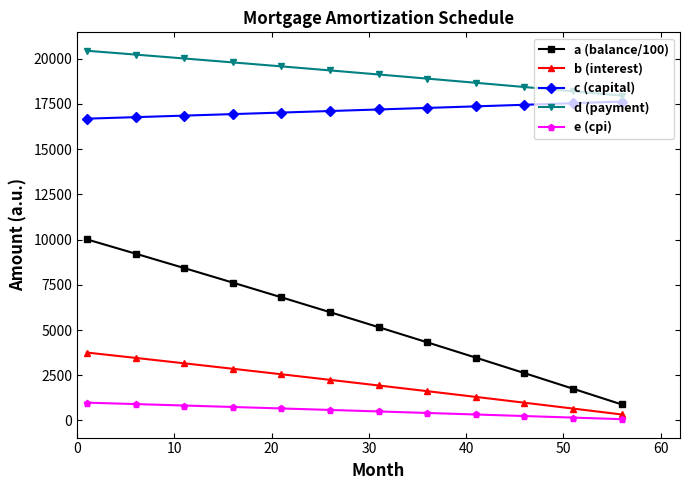

True or false: e (cpi) and c (capital) cross at least once.

False